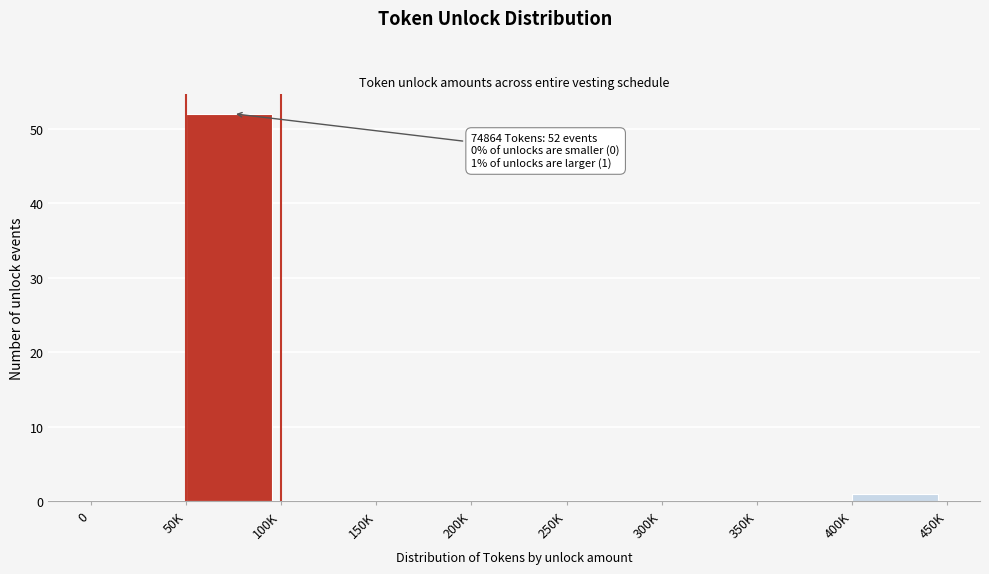

Reading left to right, list all the values displayed in this chart.

0=0	50K=52	100K=0	150K=0	200K=0	250K=0	300K=0	350K=0	400K=1